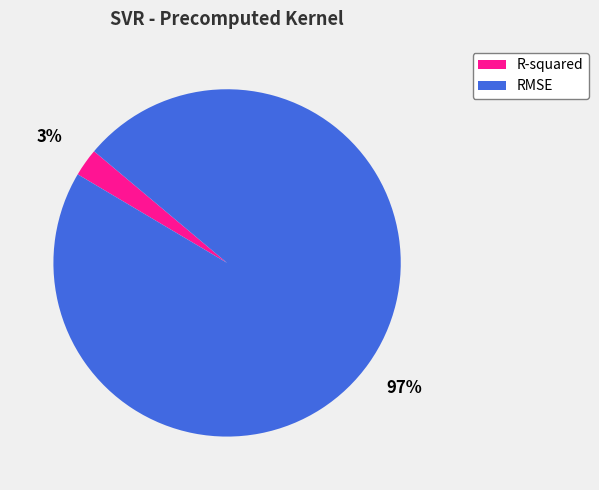

To the nearest percent, what portion does RMSE represent?

97%